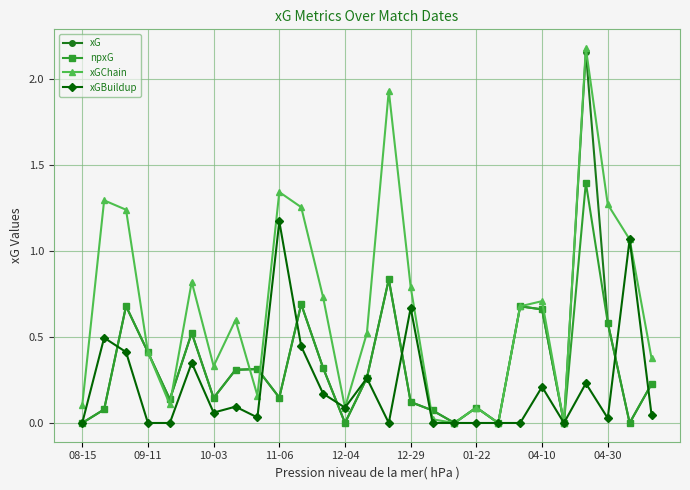

What are all the series names shown in the legend?

xG, npxG, xGChain, xGBuildup